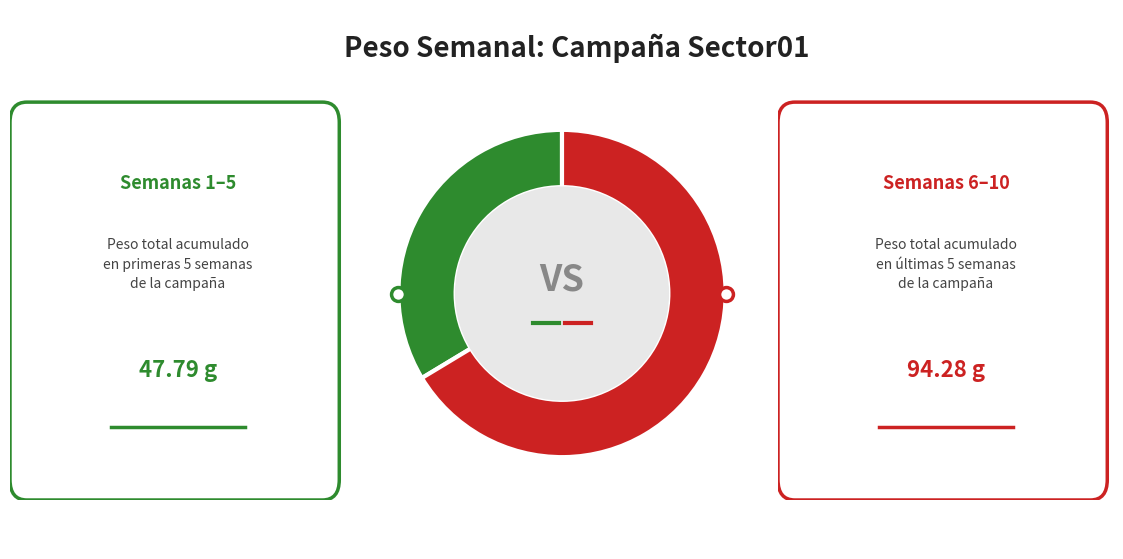

Does any single category account for the majority?

Yes